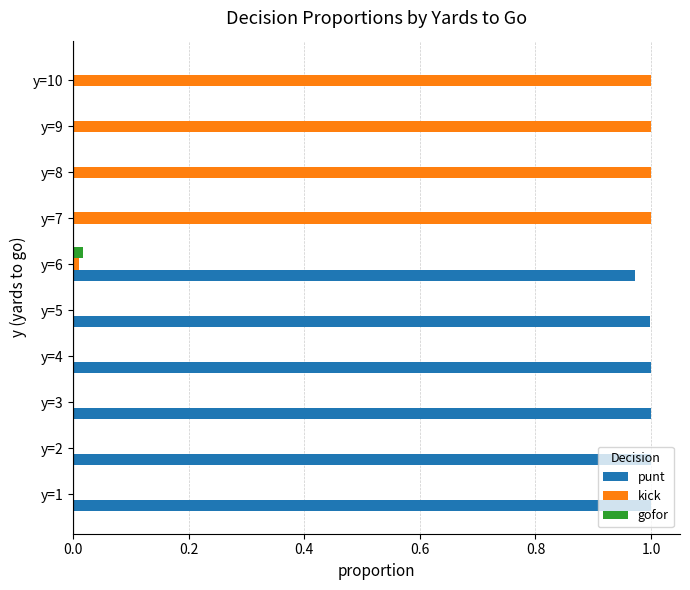

The value of punt at y=3 is 1.3. True or false?

False